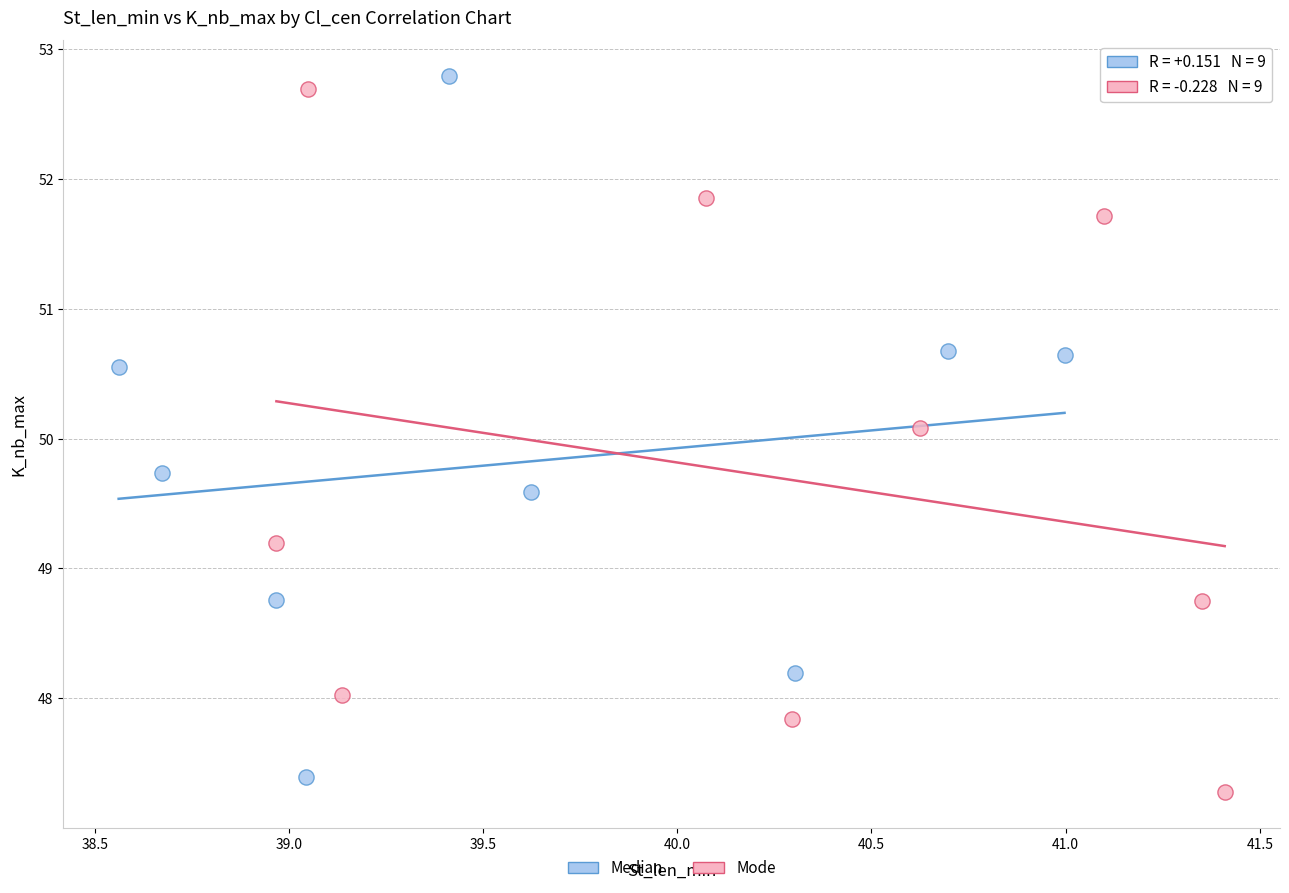

What are all the series names shown in the legend?

Median, Mode